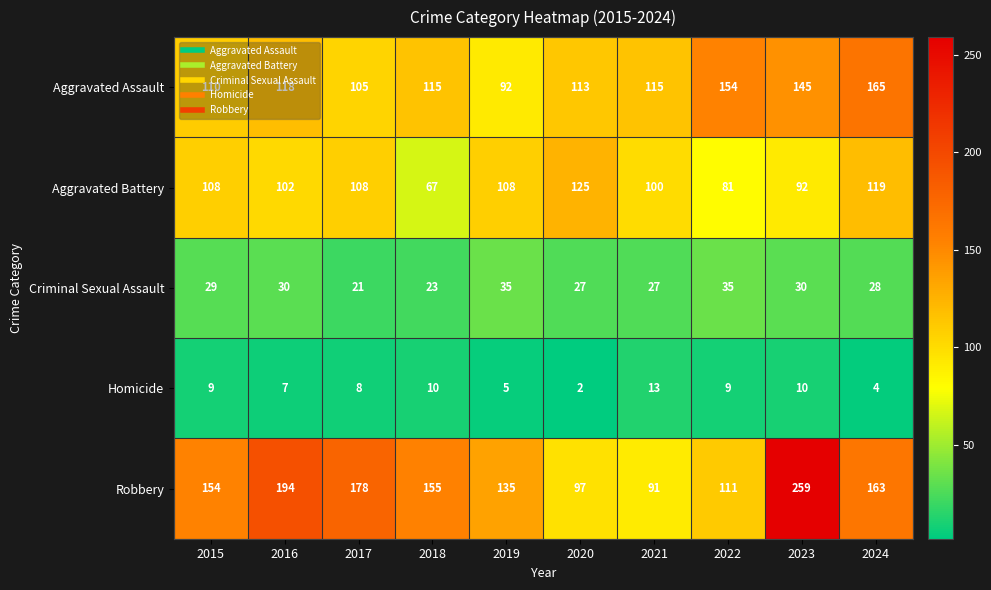

The Criminal Sexual Assault series shows 21 at 2017. True or false?

True